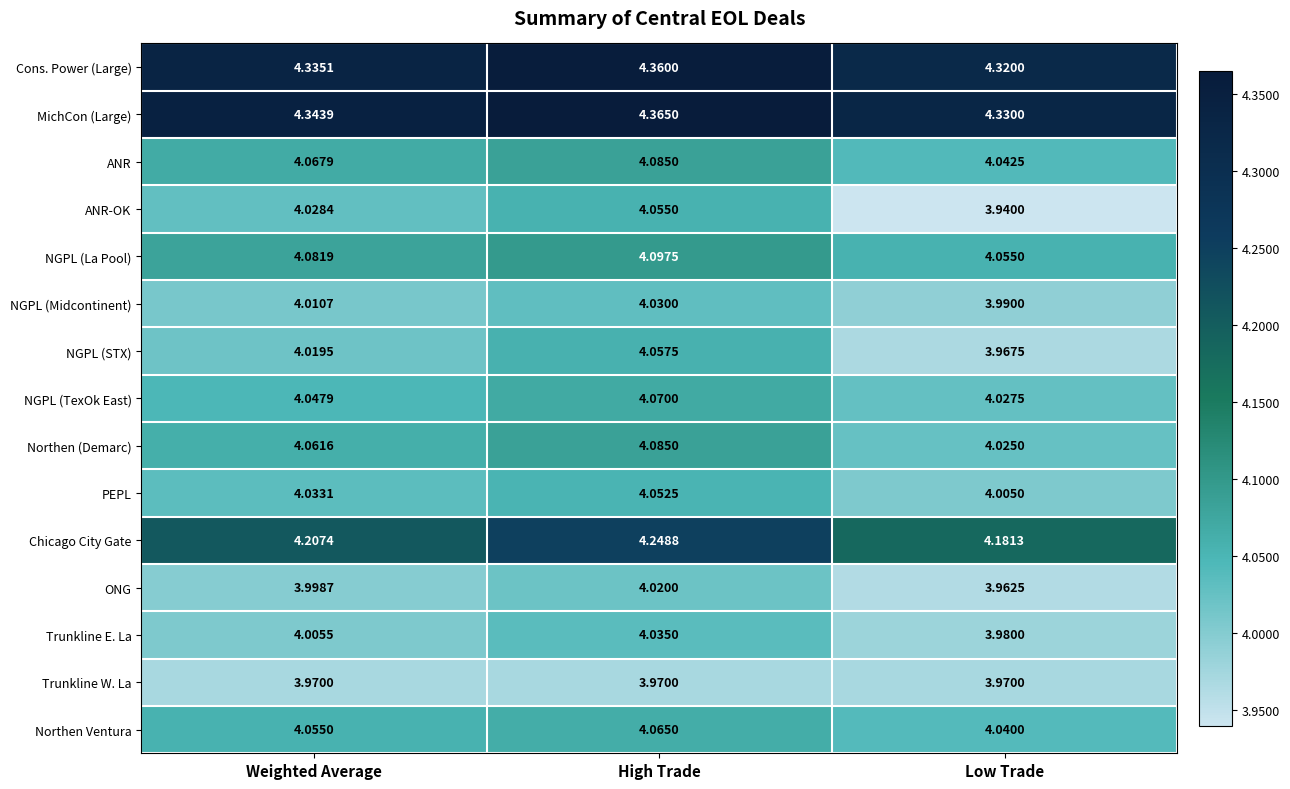

Which category has the highest value in the NGPL (STX) series?

High Trade